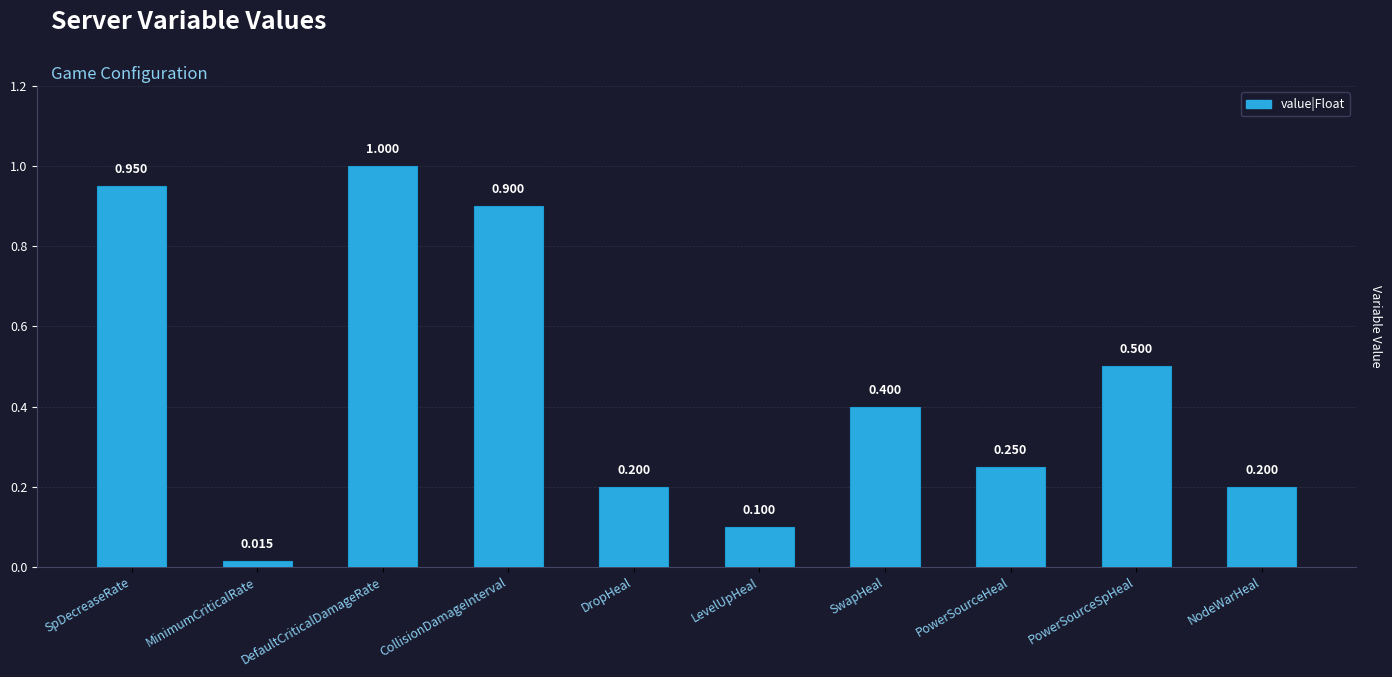

What is the label of the 6th bar from the left?

LevelUpHeal